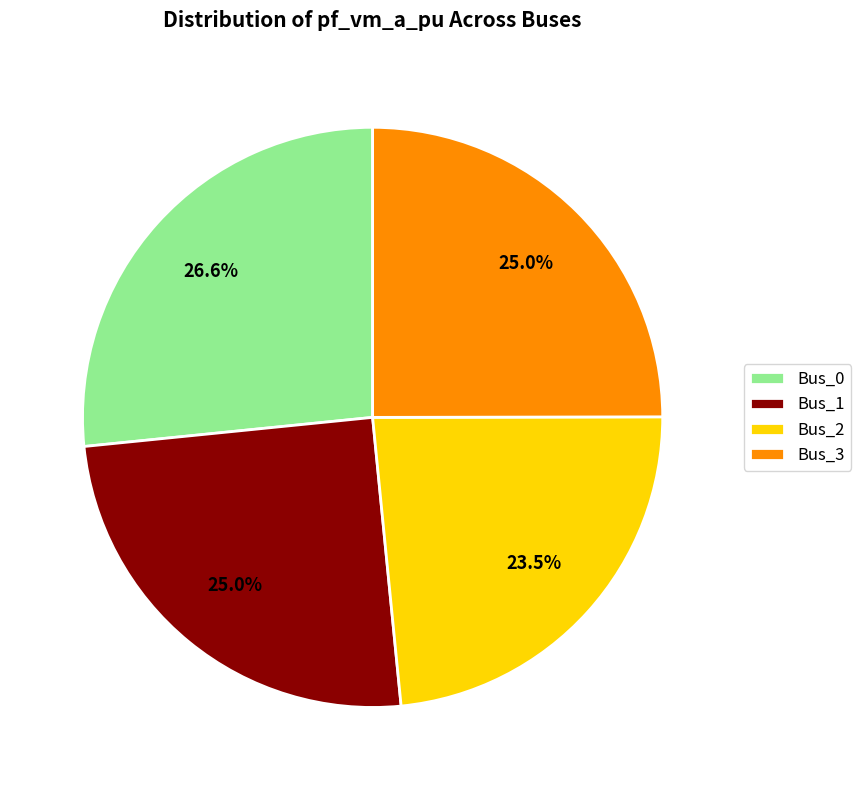

Which slice is the largest?

Bus_0